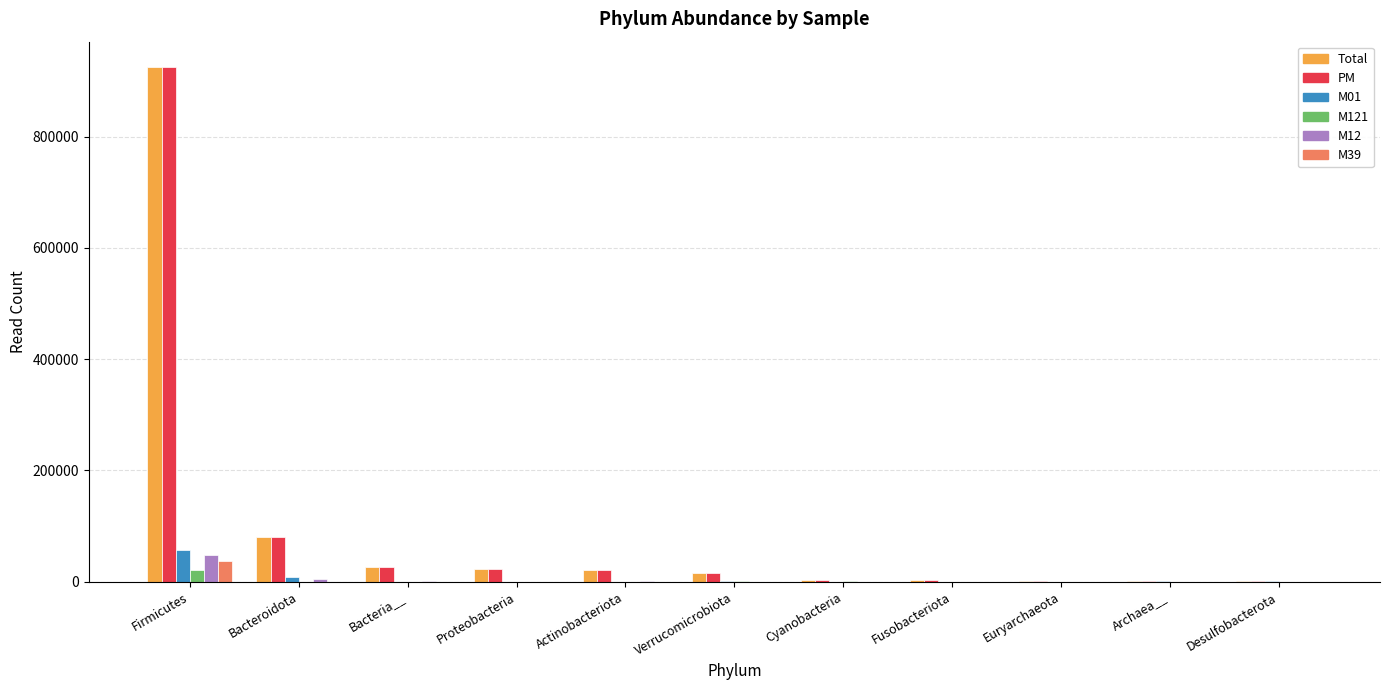

Which category has the highest value in the PM series?

Firmicutes